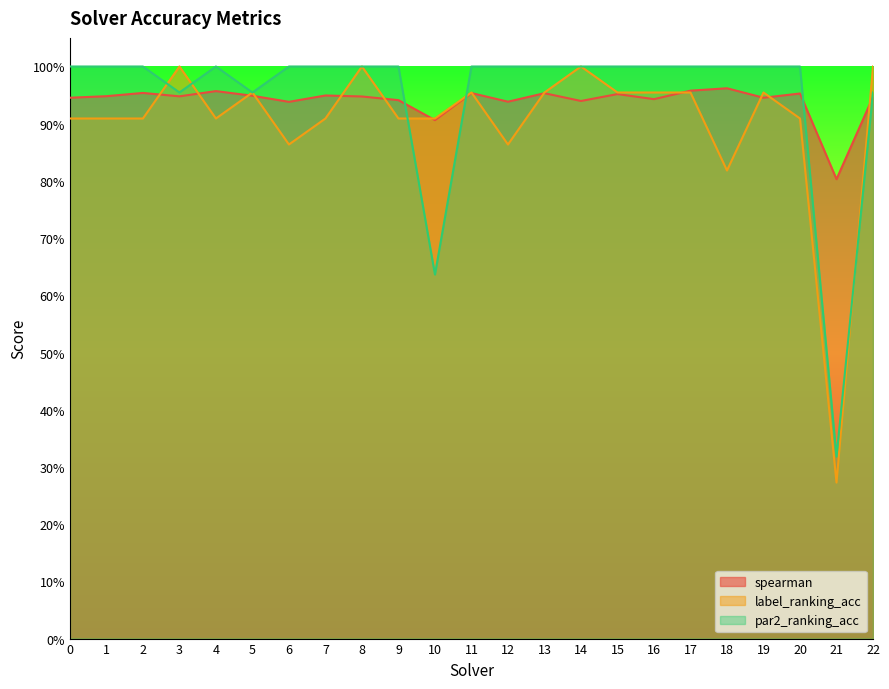

Between which two adjacent categories do spearman and label_ranking_acc first intersect?

2 and 3